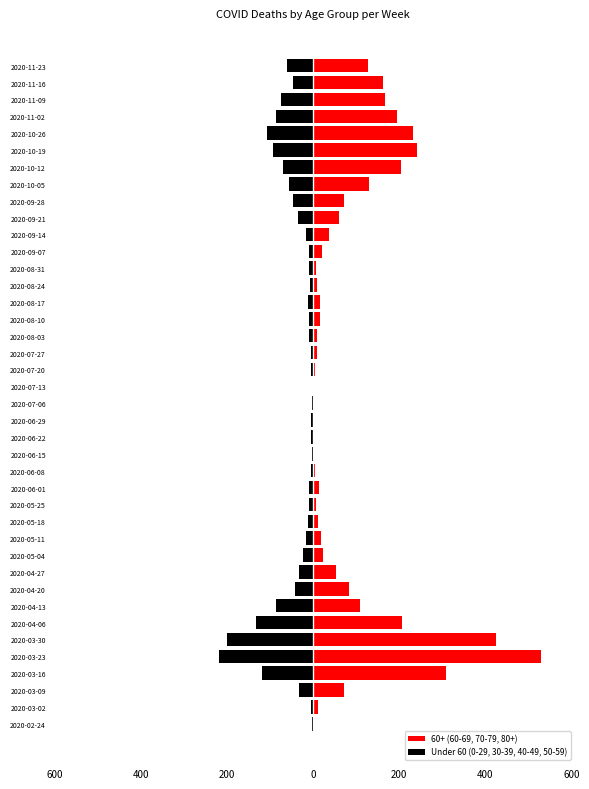

At how many categories does at least one series exceed 223?

5